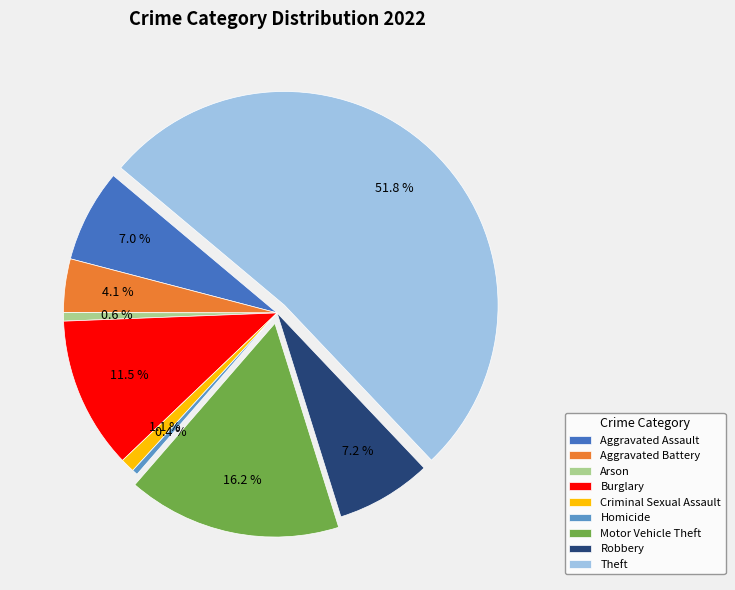

To the nearest percent, what portion does Aggravated Battery represent?

4%